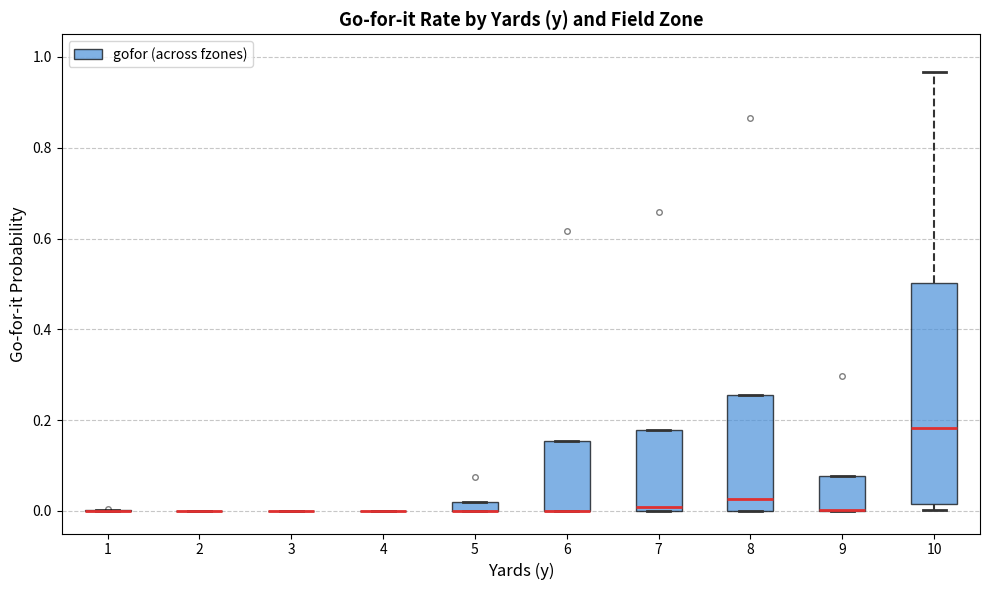

Which box is the tallest, from its lower edge to its upper edge?

10